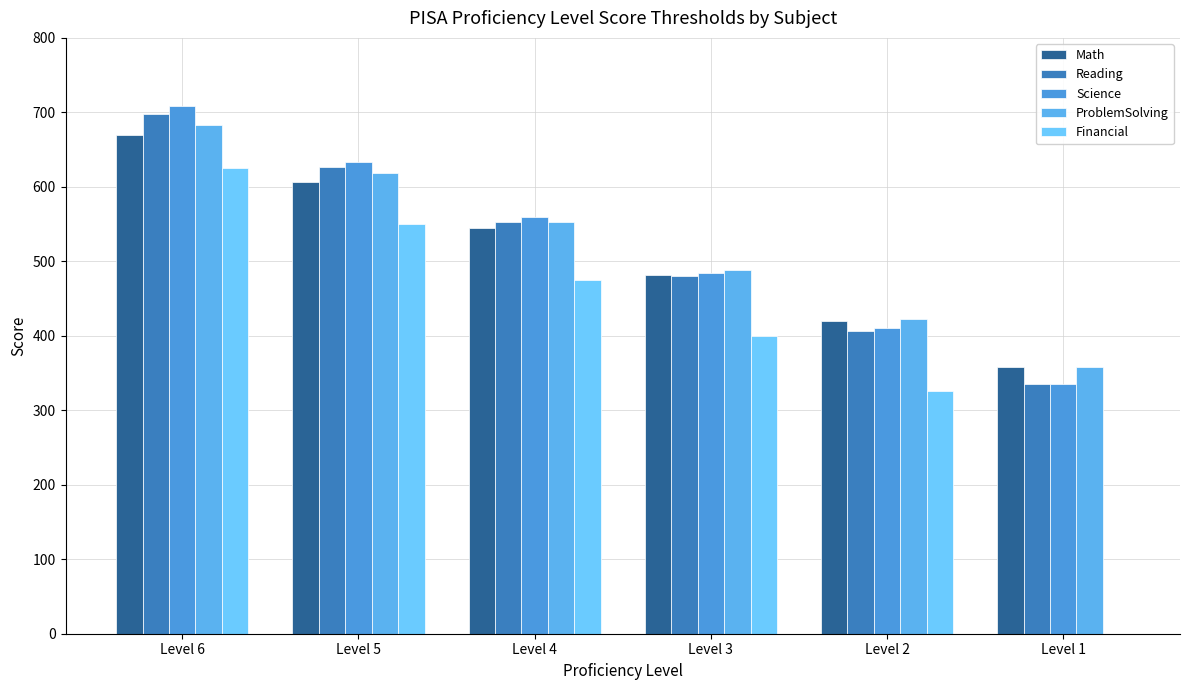

How many series are shown in this chart?

5